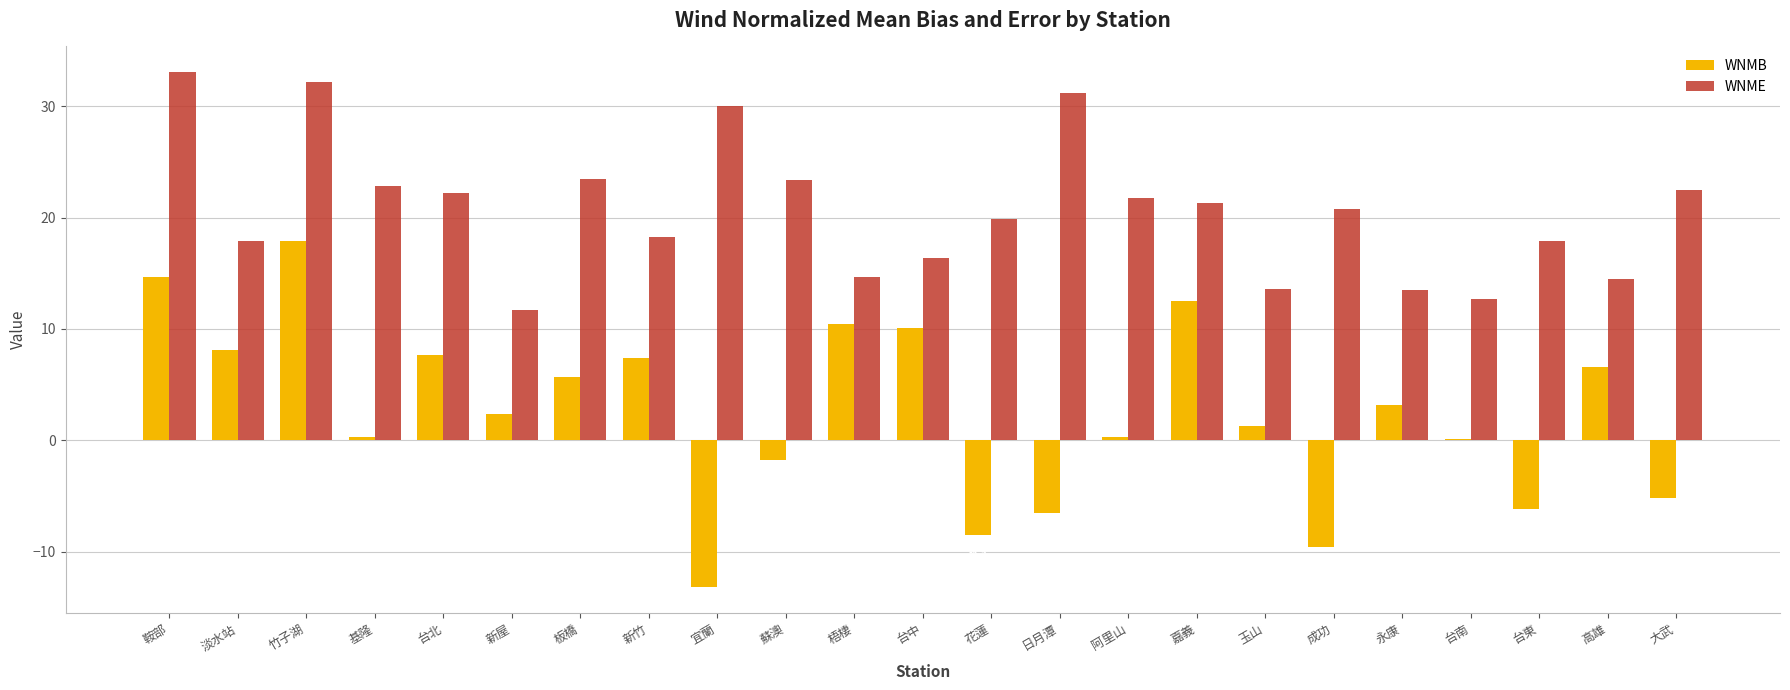

The value of WNMB at 板橋 is 5.7. True or false?

True